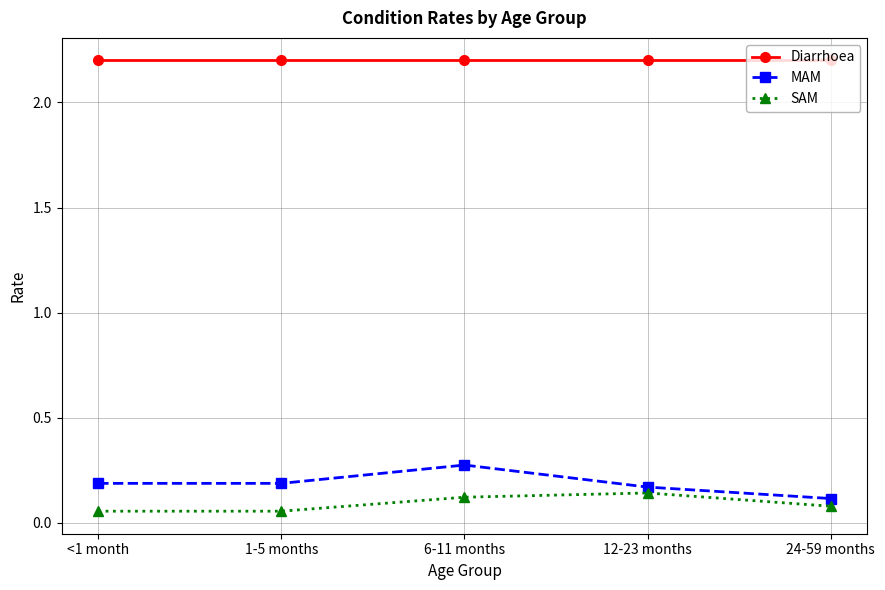

The Diarrhoea series shows 2.2 at 12-23 months. True or false?

True